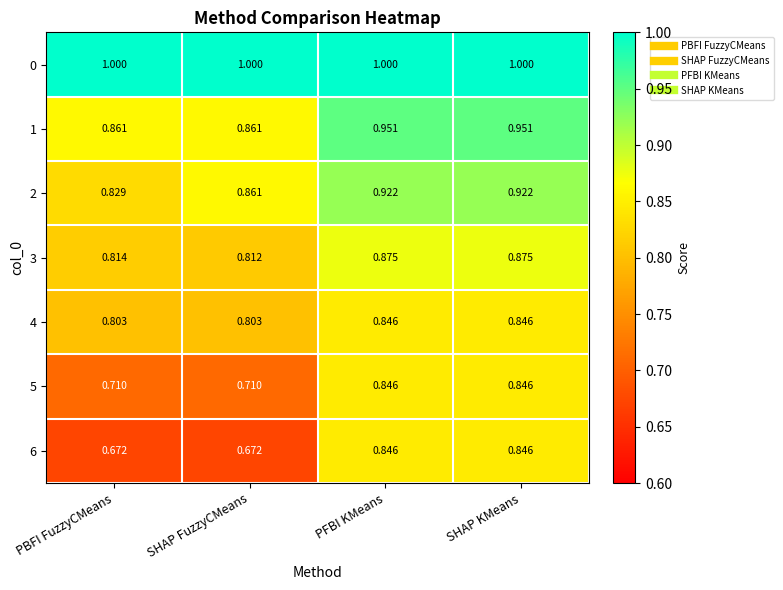

Is the value of 6 at SHAP FuzzyCMeans greater than the value of 4 at SHAP KMeans?

No